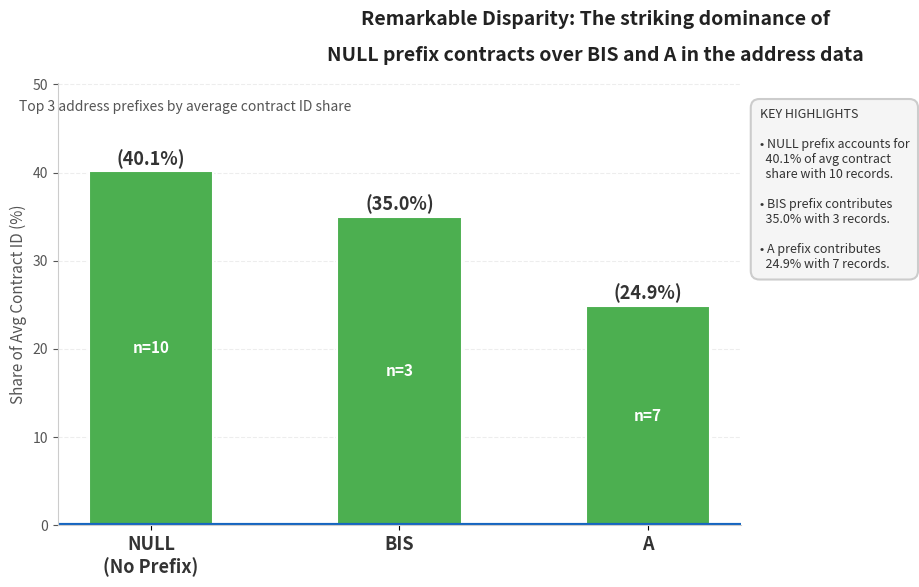

What is the label of the 1st bar from the left?

NULL
(No Prefix)